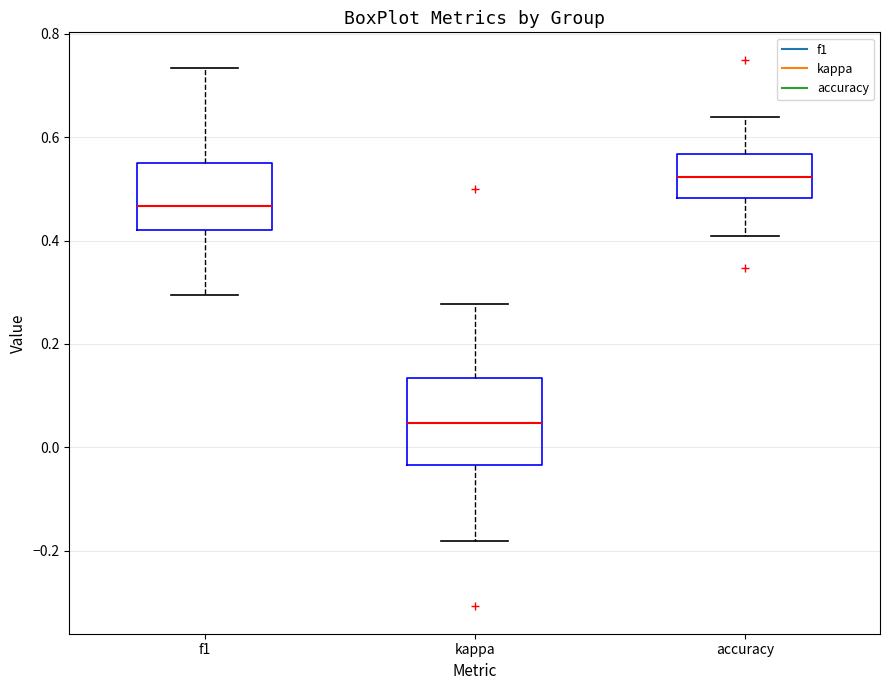

Reading left to right, transcribe this box plot: for each box, give where its median line is, the range the box spans, and where its two whiskers end, as read against the y-axis. The values are not printed on the chart, so give them approximately, as read against the axis.

f1: median 0.46, box 0.42 to 0.54, whiskers 0.30 to 0.74
kappa: median 0.04, box -0.04 to 0.14, whiskers -0.18 to 0.28
accuracy: median 0.52, box 0.48 to 0.56, whiskers 0.40 to 0.64